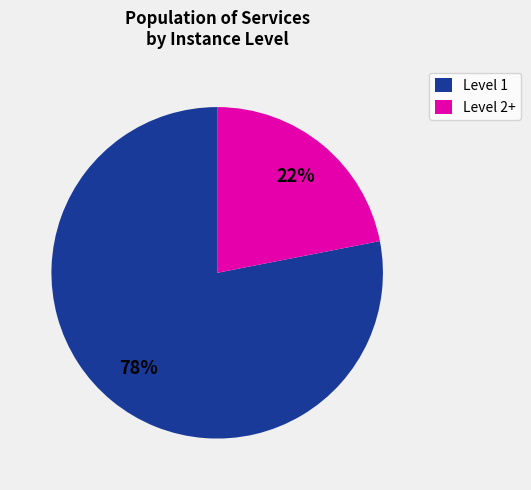

Combined, do Level 2+ and Level 1 account for over 50%?

Yes